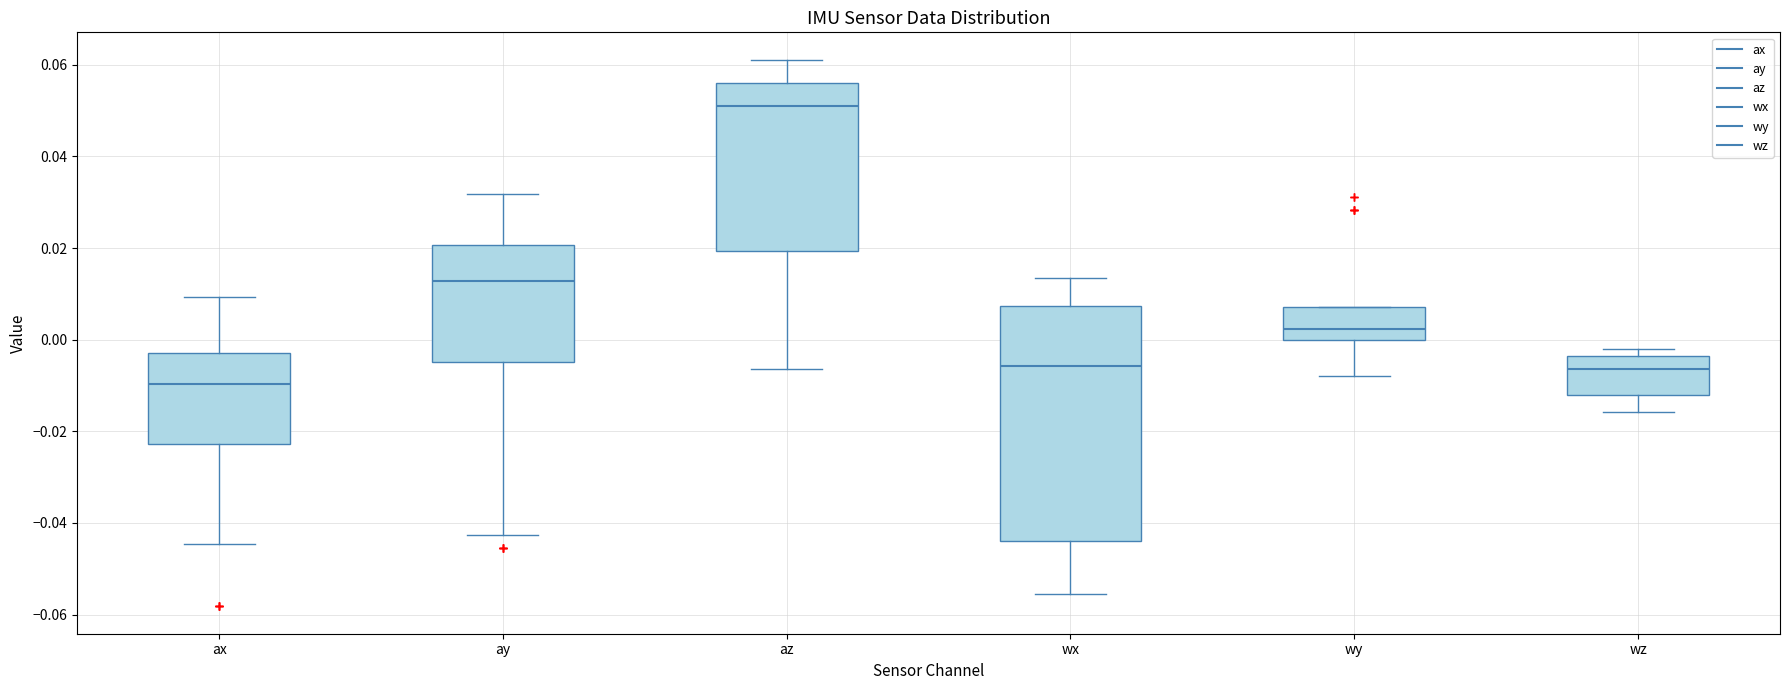

Reading left to right, read every box against the y-axis: the position of its median line, the range the box covers, and the ends of its whiskers. The values are not printed on the chart, so give them approximately, as read against the axis.

ax: median -0.010, box -0.022 to -0.002, whiskers -0.044 to 0.010
ay: median 0.012, box -0.004 to 0.020, whiskers -0.042 to 0.032
az: median 0.052, box 0.020 to 0.056, whiskers -0.006 to 0.062
wx: median -0.006, box -0.044 to 0.008, whiskers -0.056 to 0.014
wy: median 0.002, box 0.000 to 0.008, whiskers -0.008 to 0.008
wz: median -0.006, box -0.012 to -0.004, whiskers -0.016 to -0.002